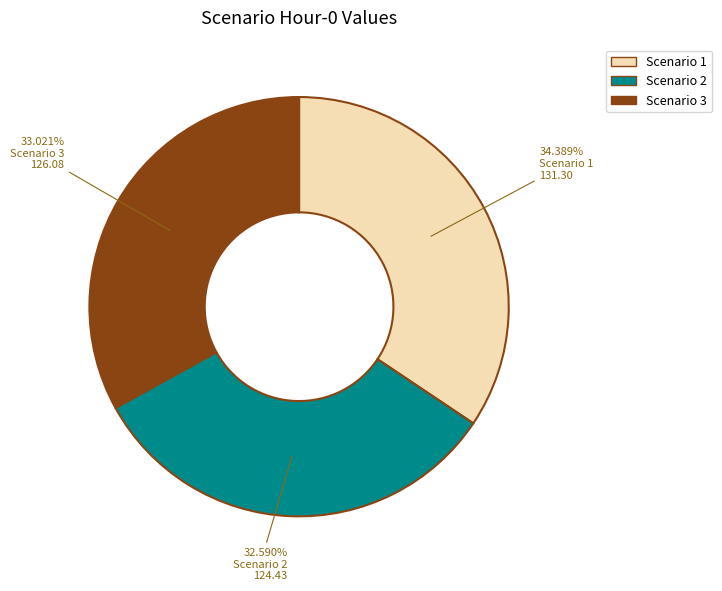

What is the largest slice in the pie chart?

Scenario 1